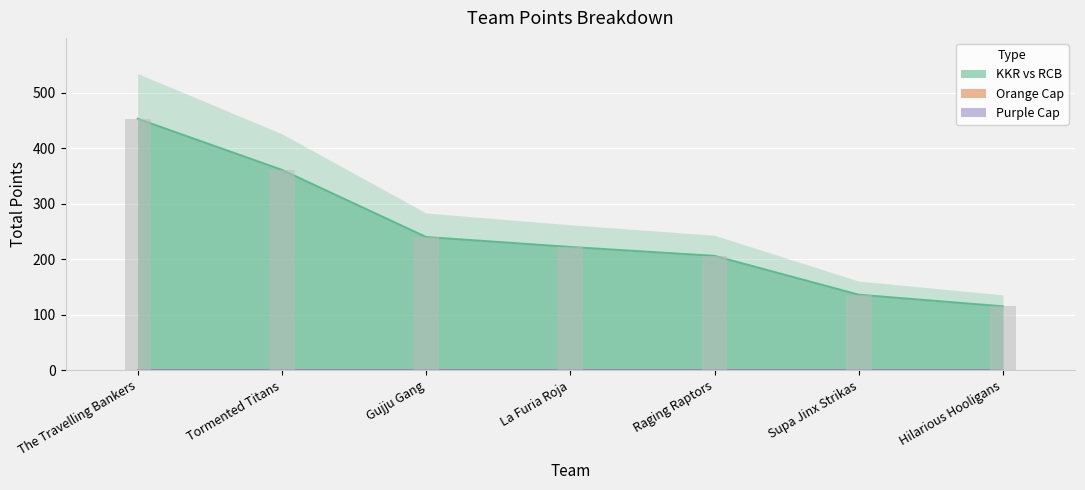

The value of Purple Cap at Supa Jinx Strikas is 0. True or false?

True